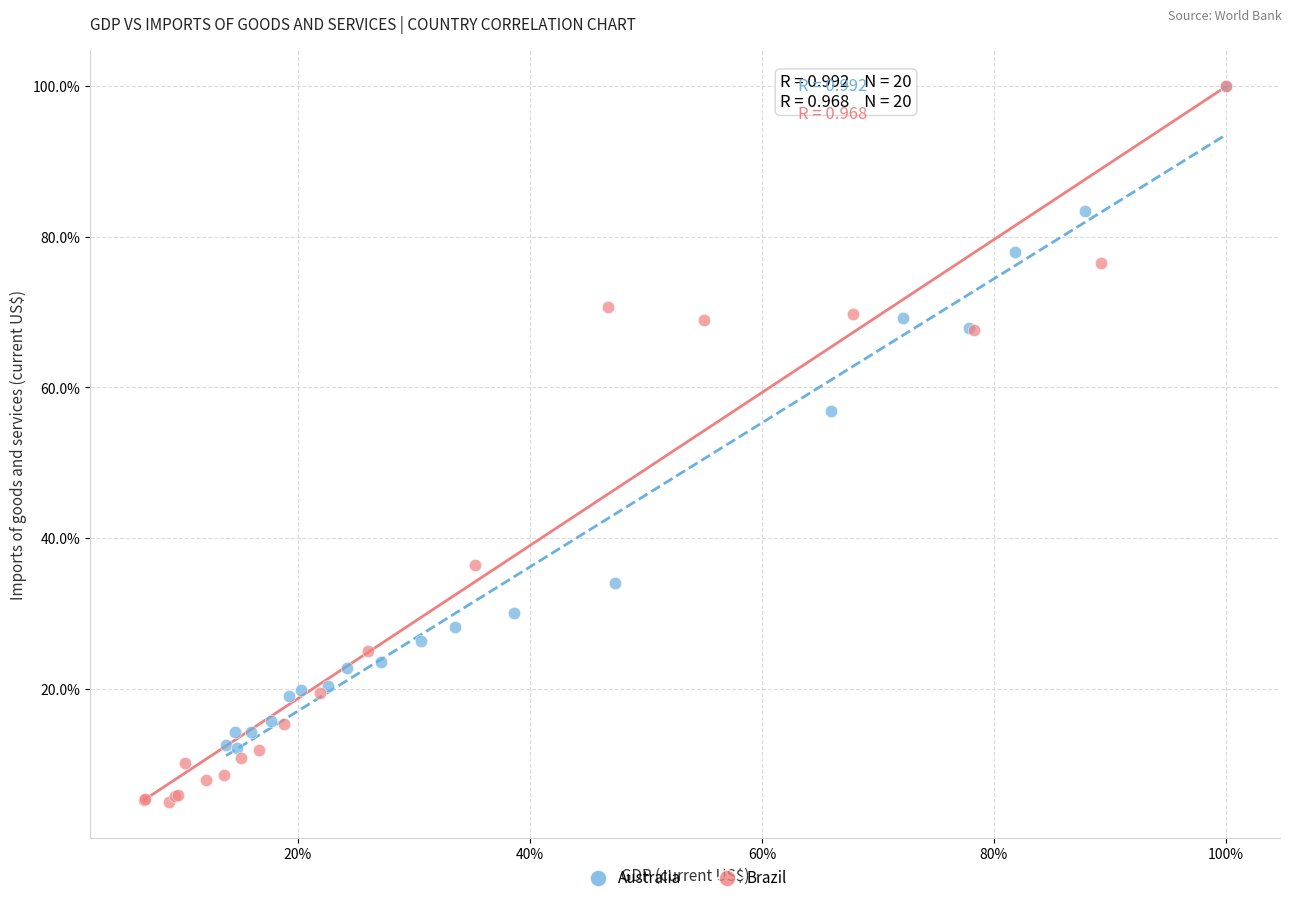

Which series has the largest Y range (max minus min)?

Brazil